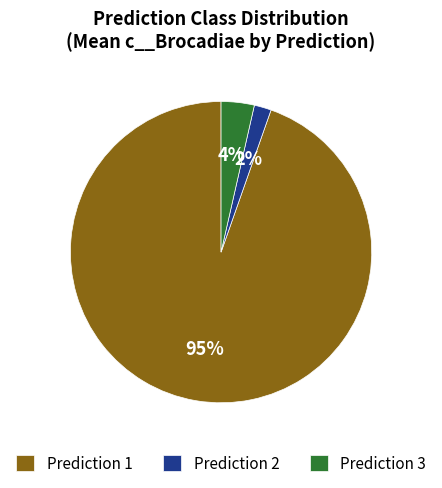

Count the number of slices in the pie.

3